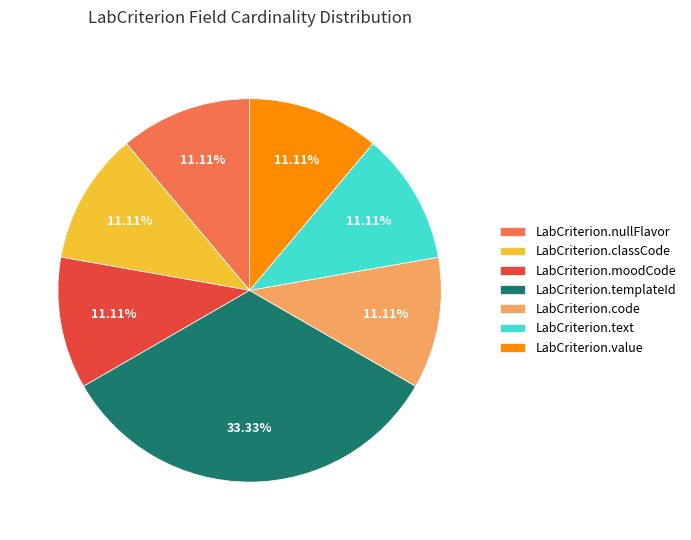

What is the ratio of the value at LabCriterion.moodCode to the value at LabCriterion.value?

1.0